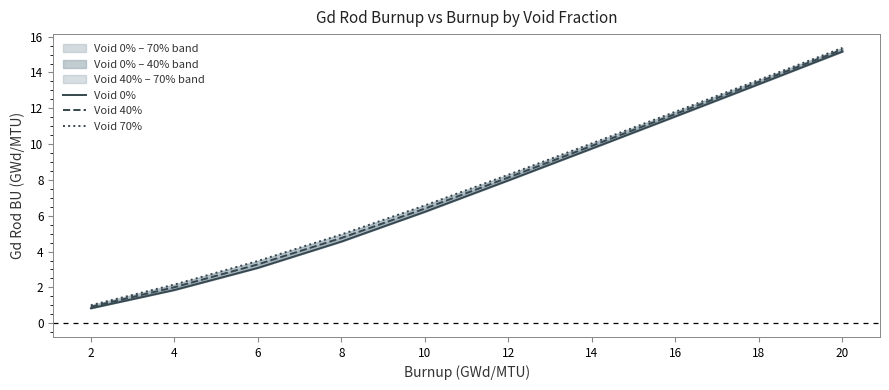

What is the approximate value of Void 70% at 12?

8.3